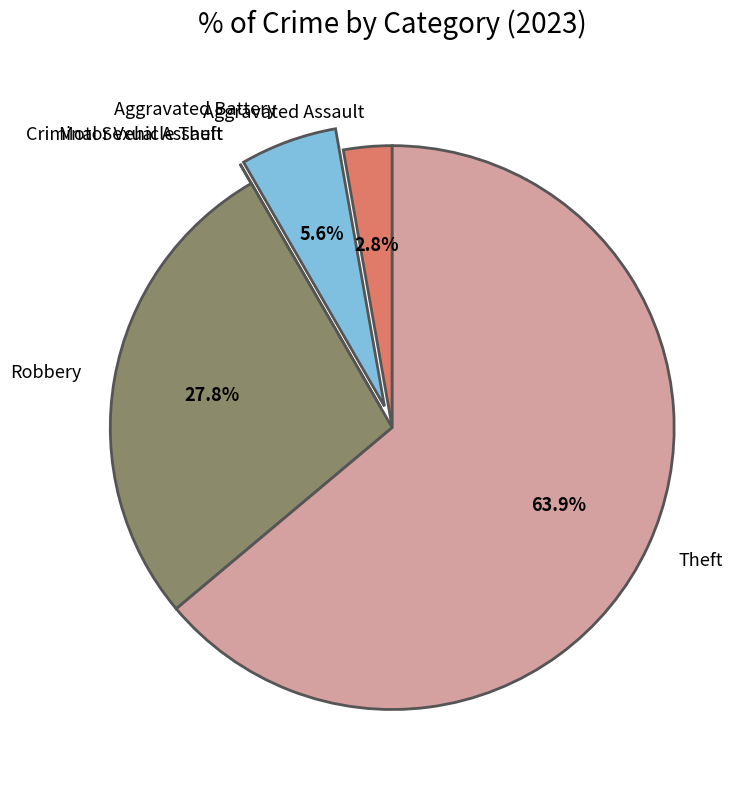

Combined, do Aggravated Battery and Aggravated Assault account for over 50%?

No